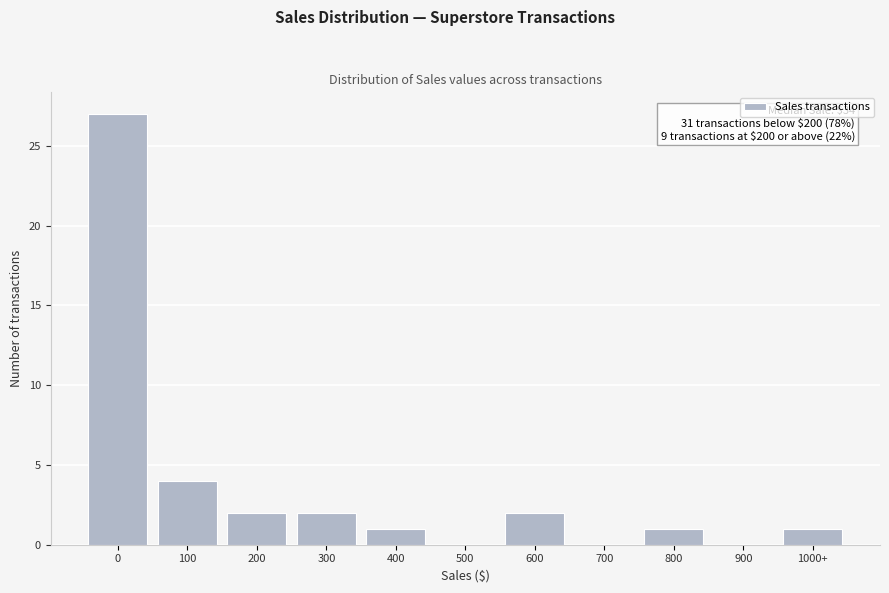

Reading left to right, what are all the values shown in this chart?

0=27	100=4	200=2	300=2	400=1	500=0	600=2	700=0	800=1	900=0	1000+=1